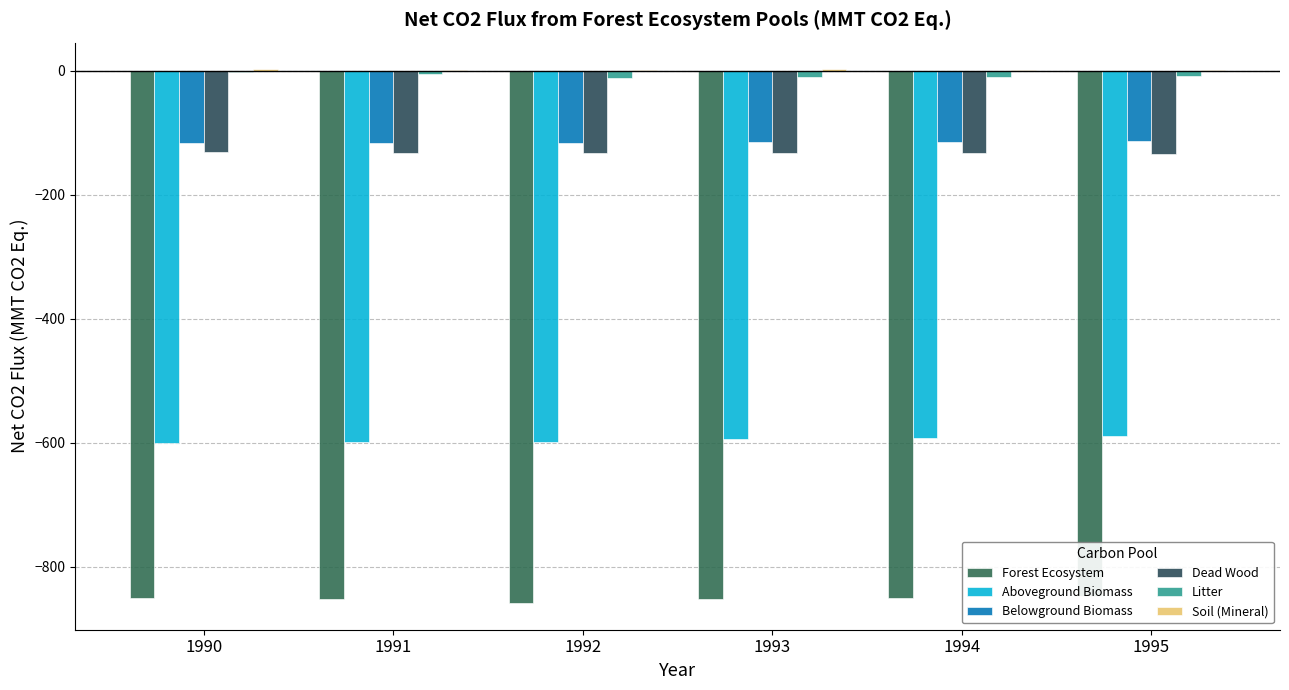

Is the value of Forest Ecosystem at 1994 greater than the value of Aboveground Biomass at 1992?

No